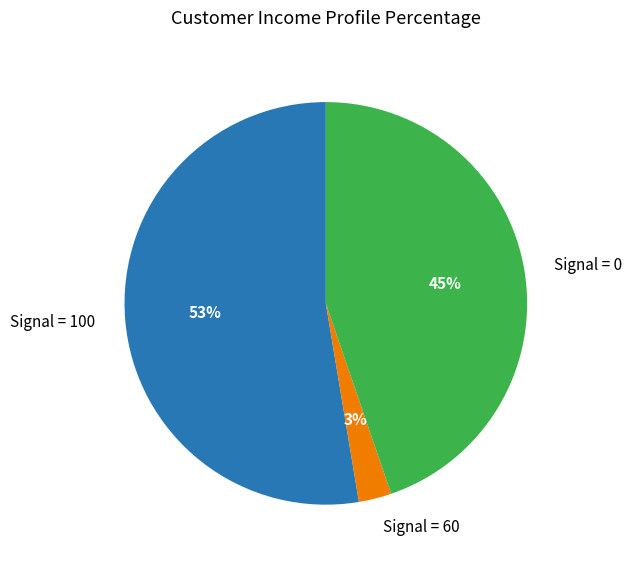

Do Signal = 100 and Signal = 0 together represent more than half of the pie?

Yes